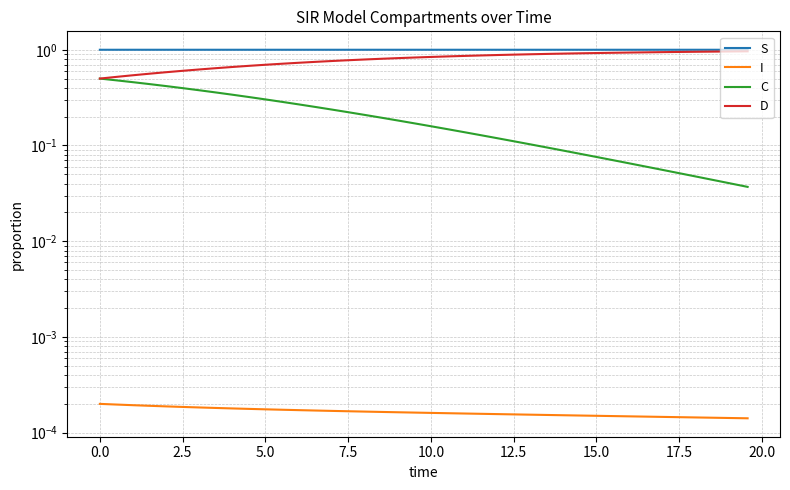

True or false: C and I intersect in this chart.

False